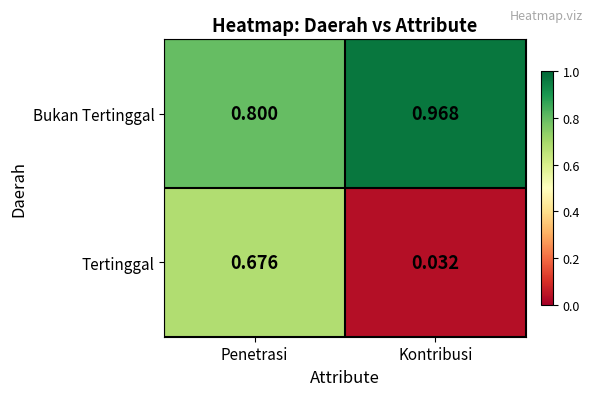

Where is Bukan Tertinggal nearest to the value 0?

Penetrasi